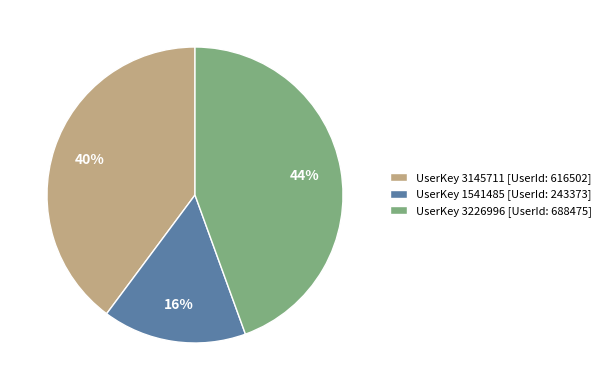

What percentage is the UserKey 3226996 [UserId: 688475] slice, to the nearest percent?

44%